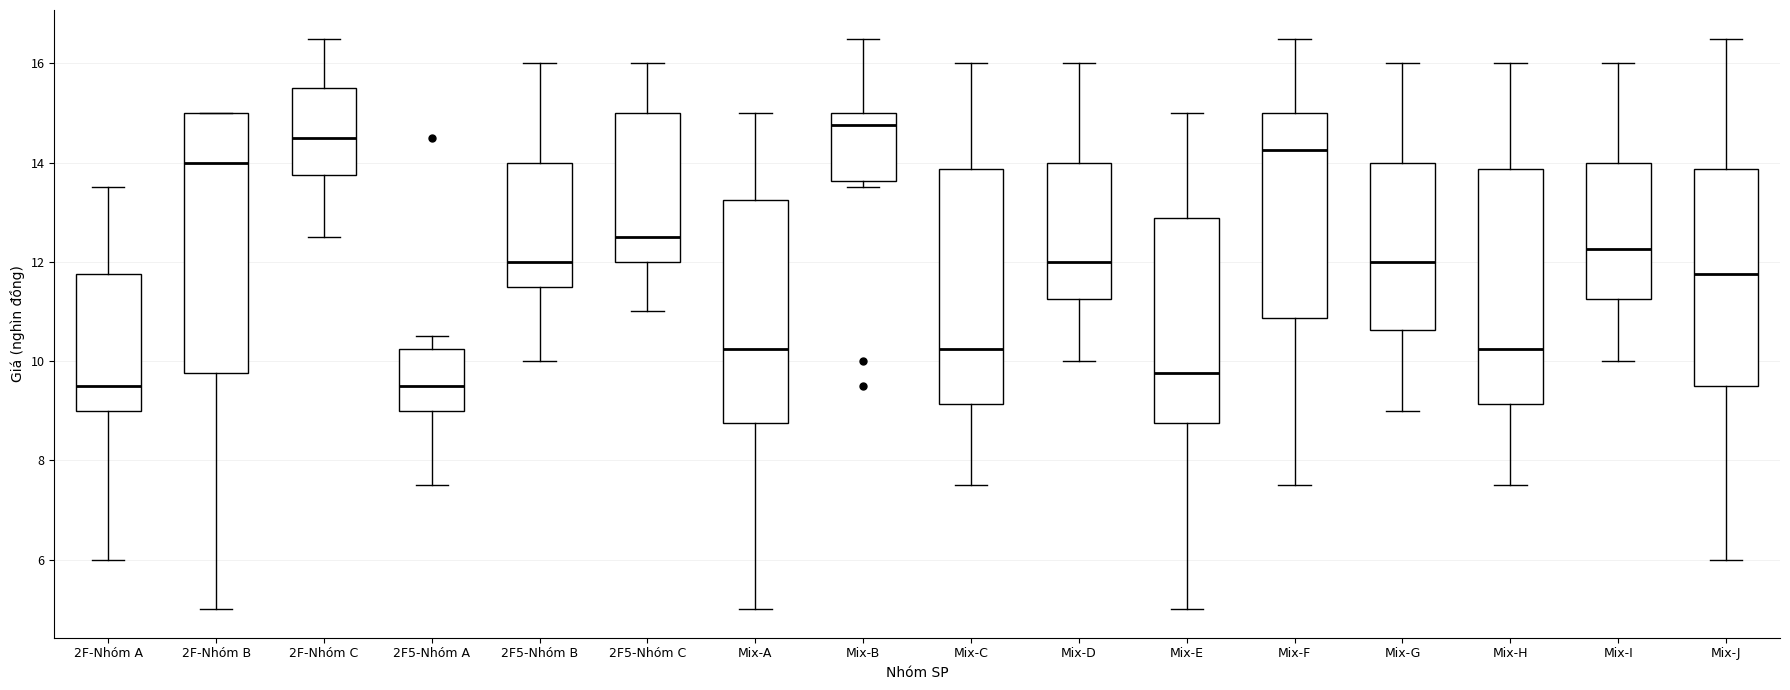

Which box is the tallest, from its lower edge to its upper edge?

2F-Nhóm B